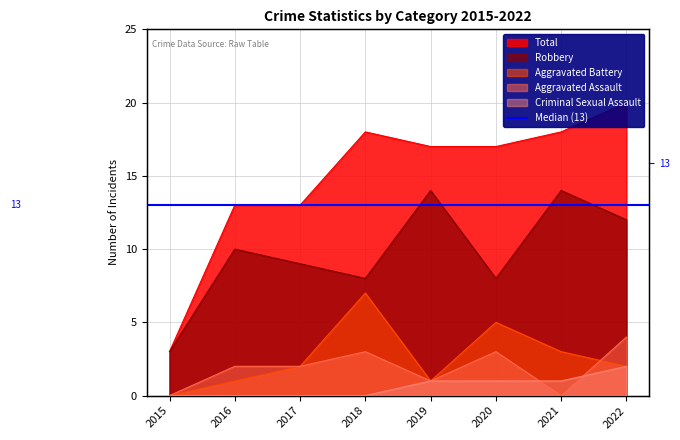

What is the difference between the maximum and minimum values in the Robbery series?

11